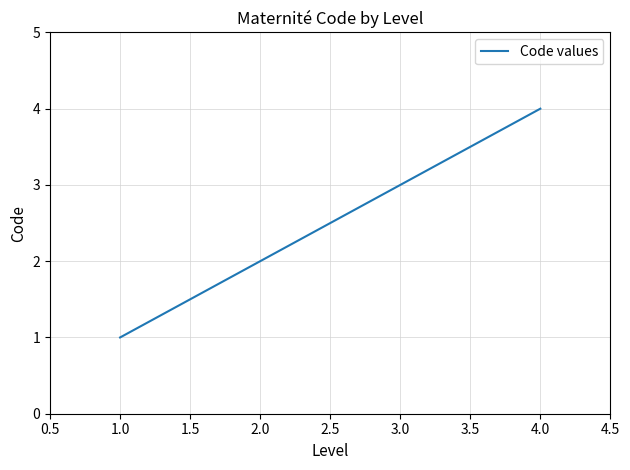

At which category does the chart reach its minimum across all series?

1.0